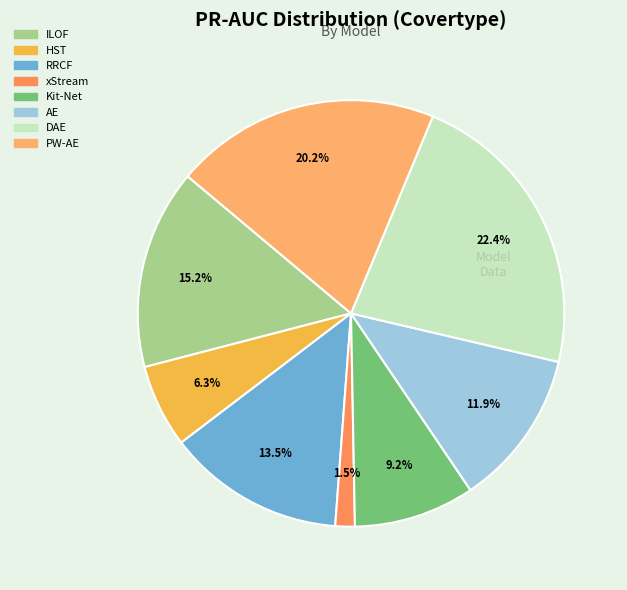

What portion of the pie excludes ILOF?

84.8%